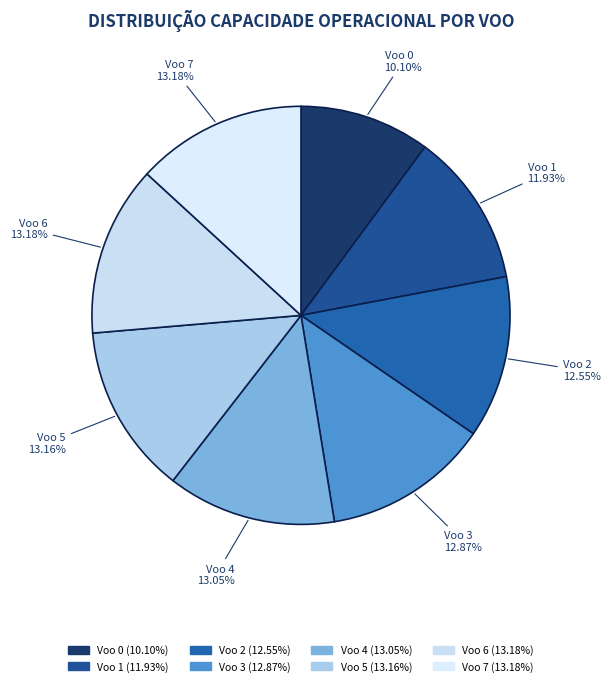

What percentage do Voo 6 and Voo 1 together represent?

25.1%